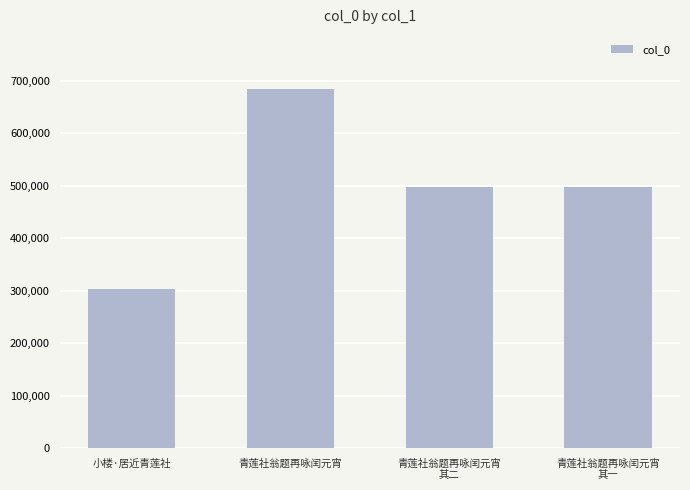

What position from the left is 青莲社翁题再咏闰元宵?

2